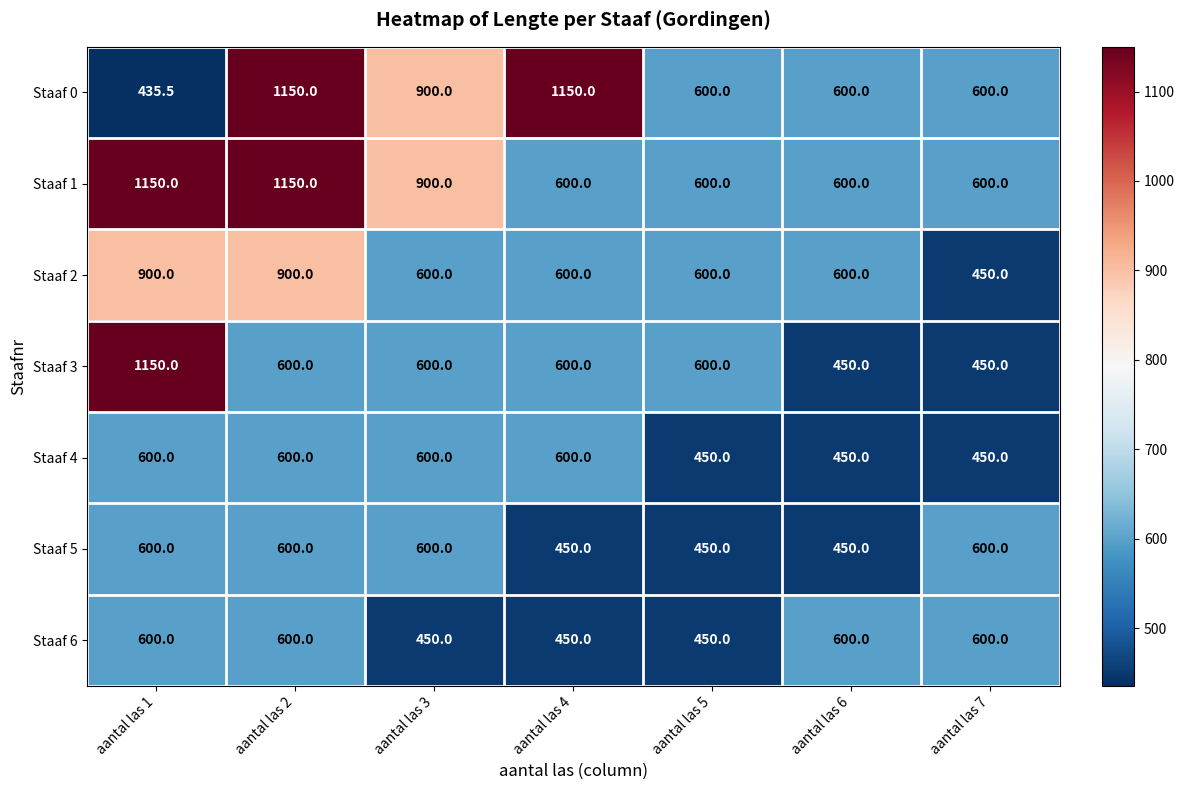

What is the minimum value shown in the chart?

435.5